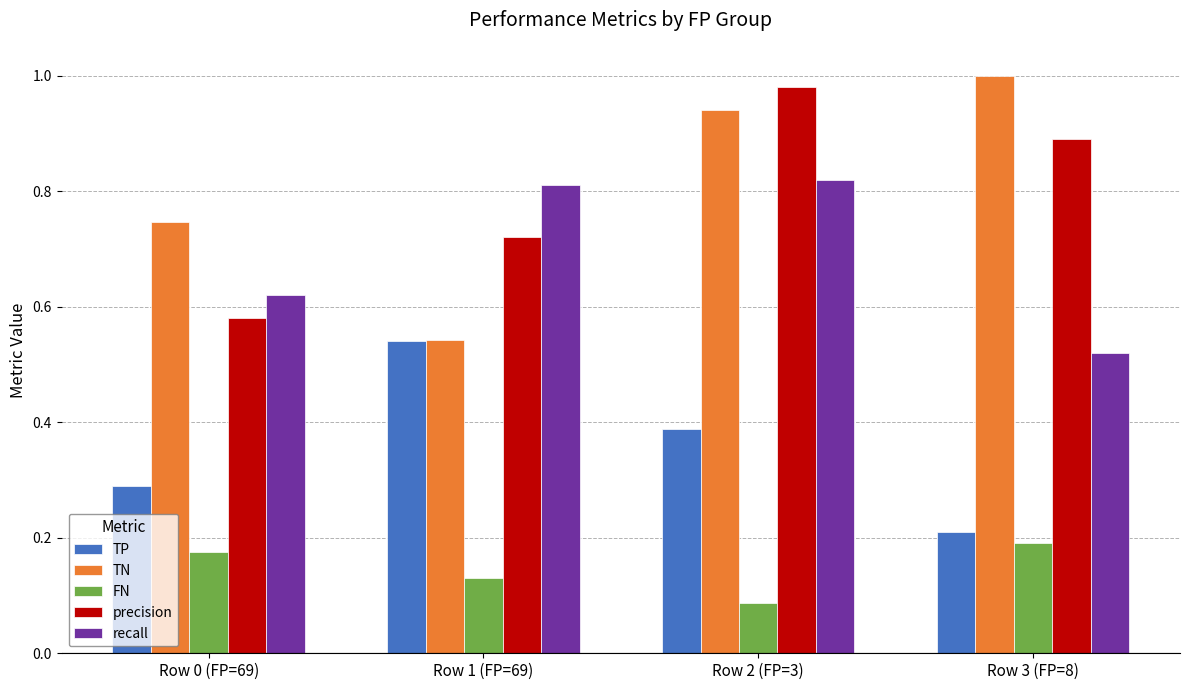

Is it true that TN equals 0.1 at Row 1 (FP=69)?

False